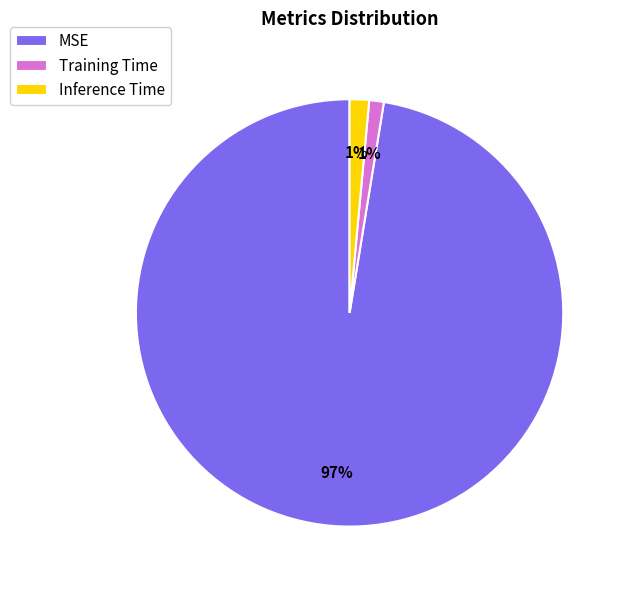

How many slices are in this pie chart?

3